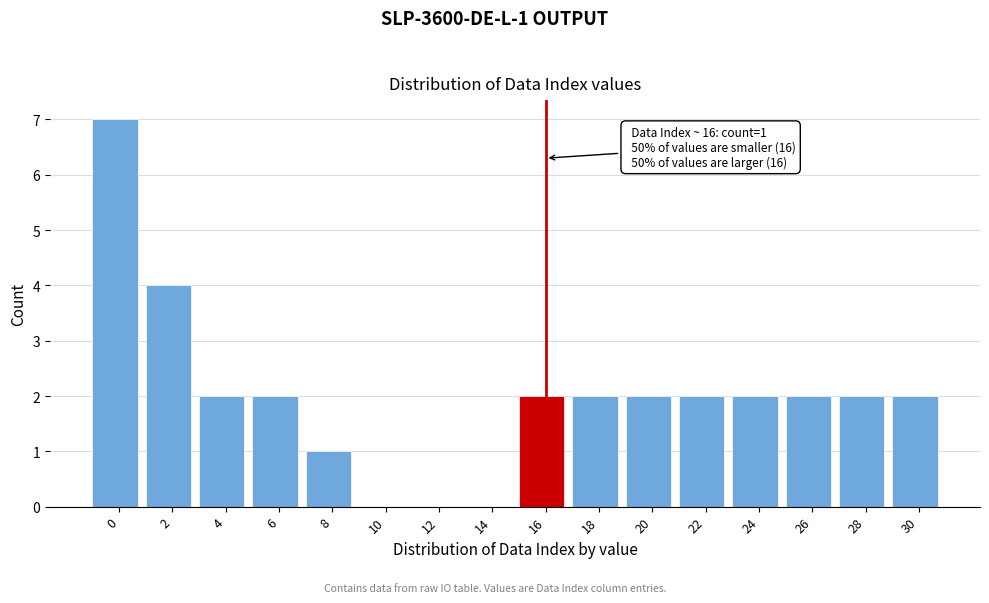

Reading left to right, list all the values displayed in this chart.

0=7	2=4	4=2	6=2	8=1	10=0	12=0	14=0	16=2	18=2	20=2	22=2	24=2	26=2	28=2	30=2